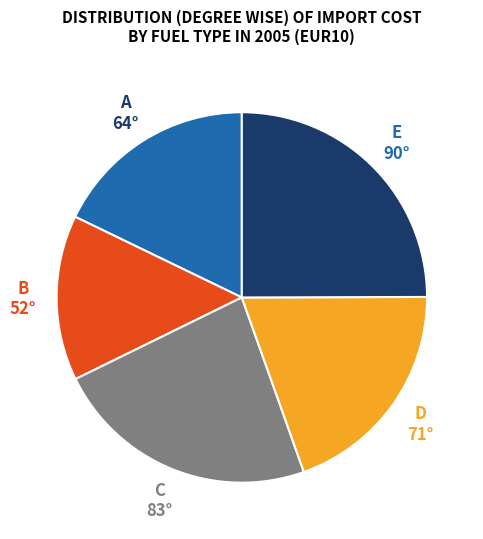

Does any single category account for the majority?

No